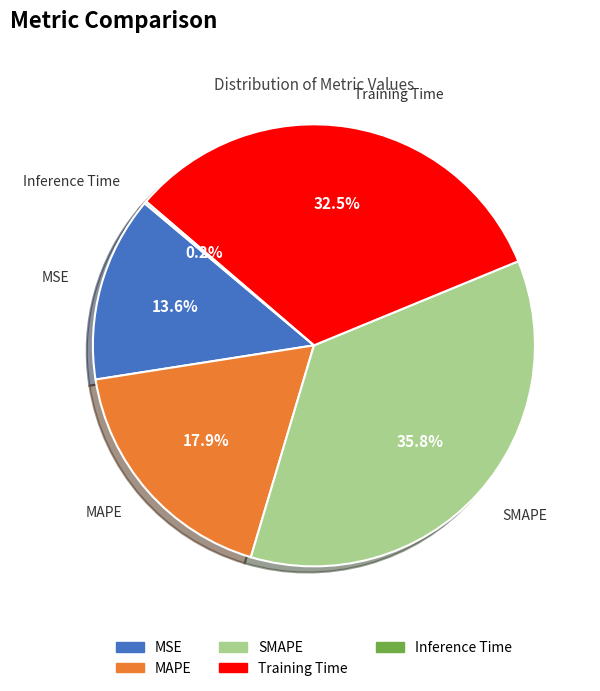

To the nearest percent, what portion does MAPE represent?

18%